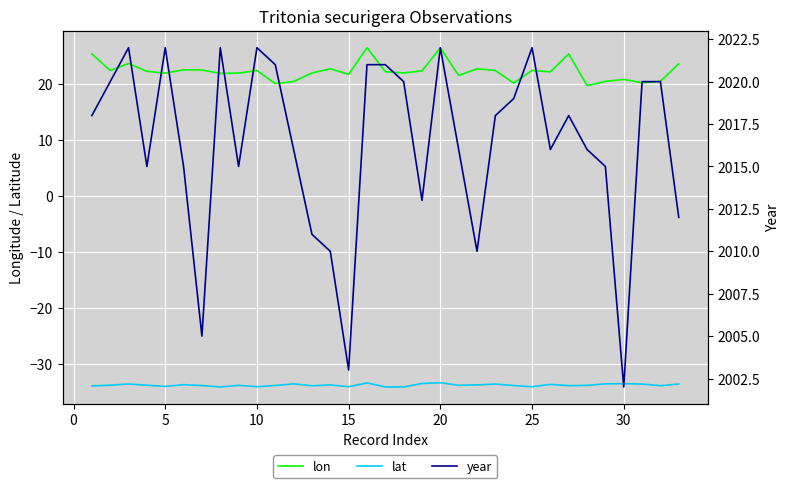

The value of lon at 30 is 20.9. True or false?

True